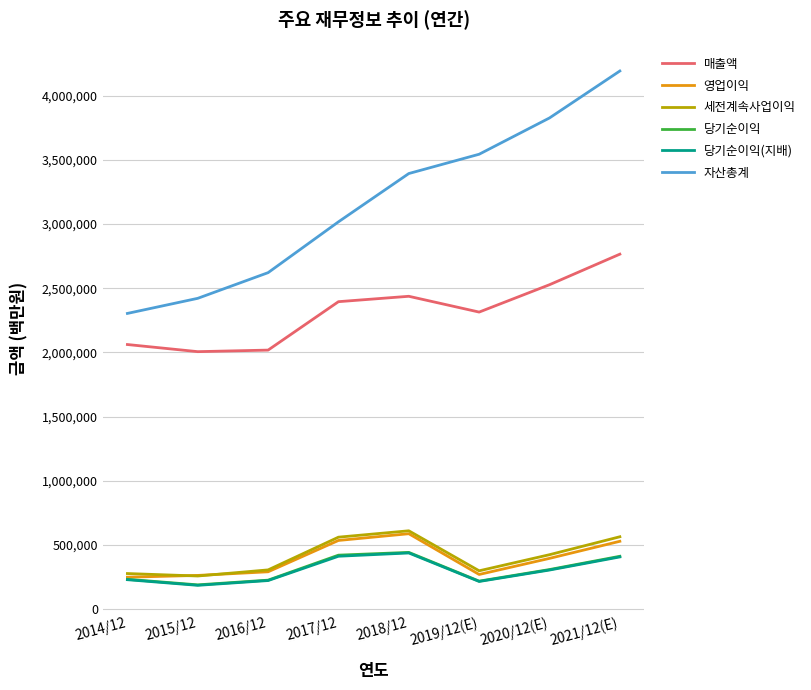

True or false: 영업이익 and 자산총계 cross at least once.

False